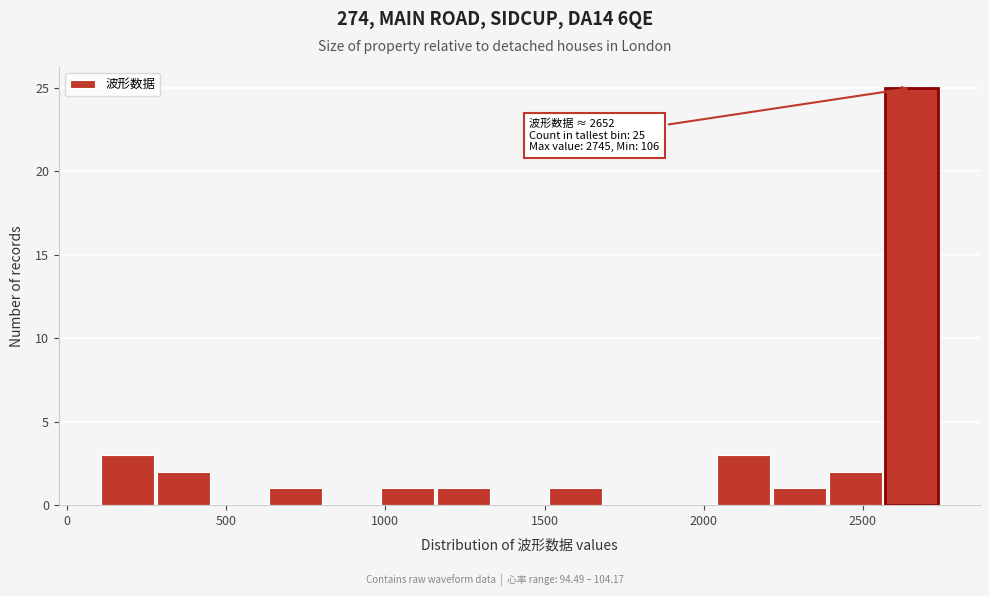

Read against the x-axis, roughly where is the centre of the tallest bar?

2650